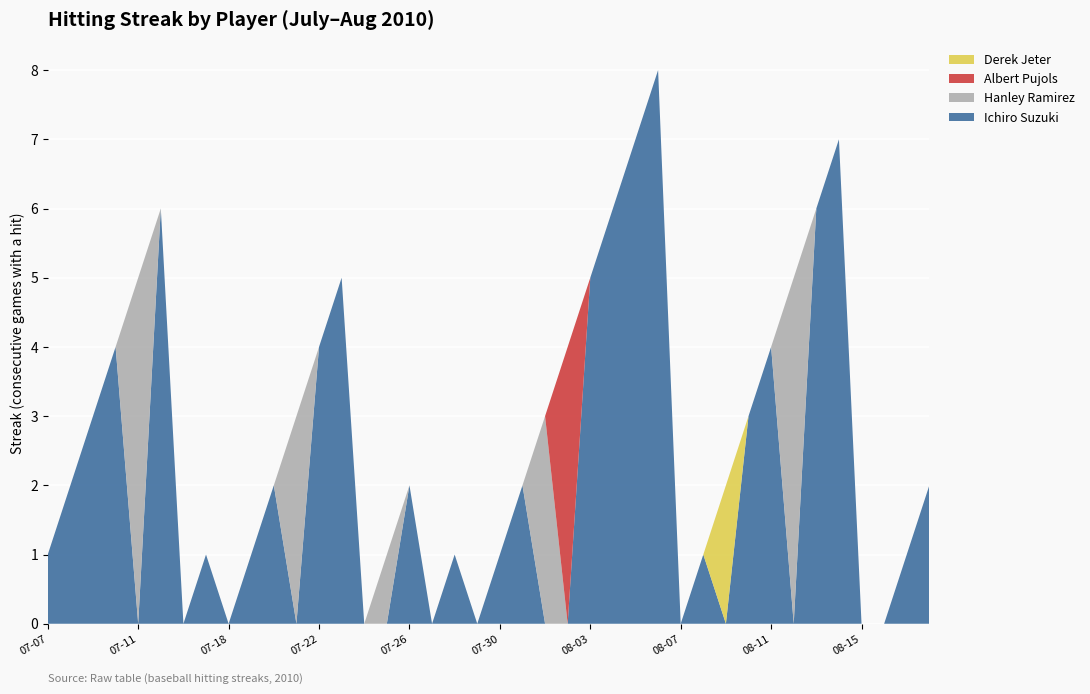

Reading left to right, transcribe all the data shown in this chart.

Ichiro Suzuki: 2010-07-07=1	2010-07-08=2	2010-07-09=3	2010-07-10=4	2010-07-11=0	2010-07-15=6	2010-07-16=0	2010-07-17=1	2010-07-18=0	2010-07-19=1	2010-07-20=2	2010-07-21=0	2010-07-22=4	2010-07-23=5	2010-07-24=0	2010-07-25=0	2010-07-26=2	2010-07-27=0	2010-07-28=1	2010-07-29=0	2010-07-30=1	2010-07-31=2	2010-08-01=0	2010-08-02=0	2010-08-03=5	2010-08-04=6	2010-08-05=7	2010-08-06=8	2010-08-07=0	2010-08-08=1	2010-08-09=0	2010-08-10=3	2010-08-11=4	2010-08-12=0	2010-08-13=6	2010-08-14=7	2010-08-15=0	2010-08-16=0	2010-08-17=1	2010-08-18=2
Hanley Ramirez: 2010-07-07=0	2010-07-08=0	2010-07-09=0	2010-07-10=0	2010-07-11=5	2010-07-15=0	2010-07-16=0	2010-07-17=0	2010-07-18=0	2010-07-19=0	2010-07-20=0	2010-07-21=3	2010-07-22=0	2010-07-23=0	2010-07-24=0	2010-07-25=1	2010-07-26=0	2010-07-27=0	2010-07-28=0	2010-07-29=0	2010-07-30=0	2010-07-31=0	2010-08-01=3	2010-08-02=0	2010-08-03=0	2010-08-04=0	2010-08-05=0	2010-08-06=0	2010-08-07=0	2010-08-08=0	2010-08-09=0	2010-08-10=0	2010-08-11=0	2010-08-12=5	2010-08-13=0	2010-08-14=0	2010-08-15=0	2010-08-16=0	2010-08-17=0	2010-08-18=0
Albert Pujols: 2010-07-07=0	2010-07-08=0	2010-07-09=0	2010-07-10=0	2010-07-11=0	2010-07-15=0	2010-07-16=0	2010-07-17=0	2010-07-18=0	2010-07-19=0	2010-07-20=0	2010-07-21=0	2010-07-22=0	2010-07-23=0	2010-07-24=0	2010-07-25=0	2010-07-26=0	2010-07-27=0	2010-07-28=0	2010-07-29=0	2010-07-30=0	2010-07-31=0	2010-08-01=0	2010-08-02=4	2010-08-03=0	2010-08-04=0	2010-08-05=0	2010-08-06=0	2010-08-07=0	2010-08-08=0	2010-08-09=0	2010-08-10=0	2010-08-11=0	2010-08-12=0	2010-08-13=0	2010-08-14=0	2010-08-15=0	2010-08-16=0	2010-08-17=0	2010-08-18=0
Derek Jeter: 2010-07-07=0	2010-07-08=0	2010-07-09=0	2010-07-10=0	2010-07-11=0	2010-07-15=0	2010-07-16=0	2010-07-17=0	2010-07-18=0	2010-07-19=0	2010-07-20=0	2010-07-21=0	2010-07-22=0	2010-07-23=0	2010-07-24=0	2010-07-25=0	2010-07-26=0	2010-07-27=0	2010-07-28=0	2010-07-29=0	2010-07-30=0	2010-07-31=0	2010-08-01=0	2010-08-02=0	2010-08-03=0	2010-08-04=0	2010-08-05=0	2010-08-06=0	2010-08-07=0	2010-08-08=0	2010-08-09=2	2010-08-10=0	2010-08-11=0	2010-08-12=0	2010-08-13=0	2010-08-14=0	2010-08-15=0	2010-08-16=0	2010-08-17=0	2010-08-18=0